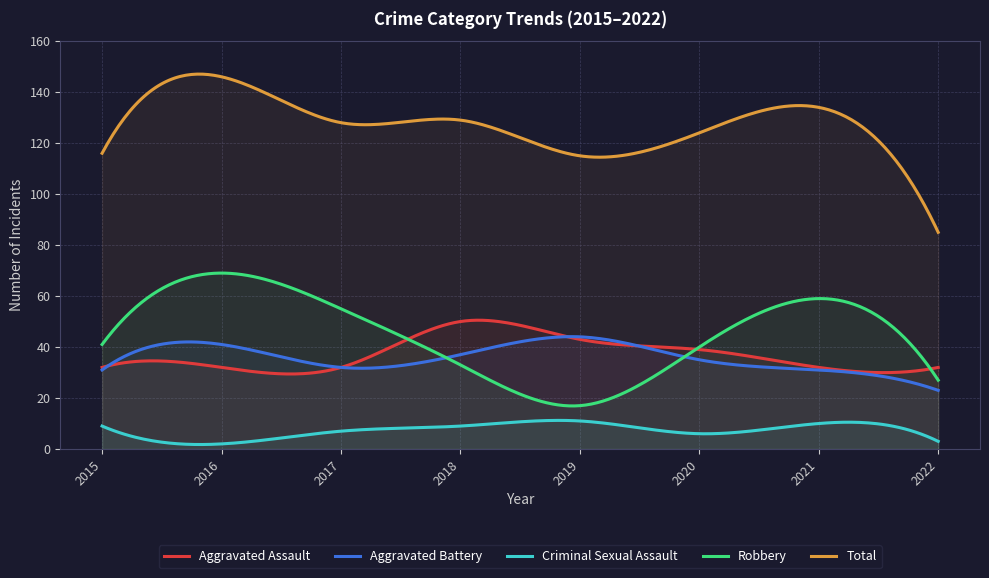

Reading left to right, extract all data points from this chart.

Aggravated Assault: 2015=32	2016=32	2017=32	2018=50	2019=43	2020=39	2021=32	2022=32
Aggravated Battery: 2015=31	2016=41	2017=32	2018=37	2019=44	2020=35	2021=31	2022=23
Criminal Sexual Assault: 2015=9	2016=2	2017=7	2018=9	2019=11	2020=6	2021=10	2022=3
Robbery: 2015=41	2016=69	2017=55	2018=33	2019=17	2020=40	2021=59	2022=27
Total: 2015=116	2016=146	2017=128	2018=129	2019=115	2020=124	2021=134	2022=85